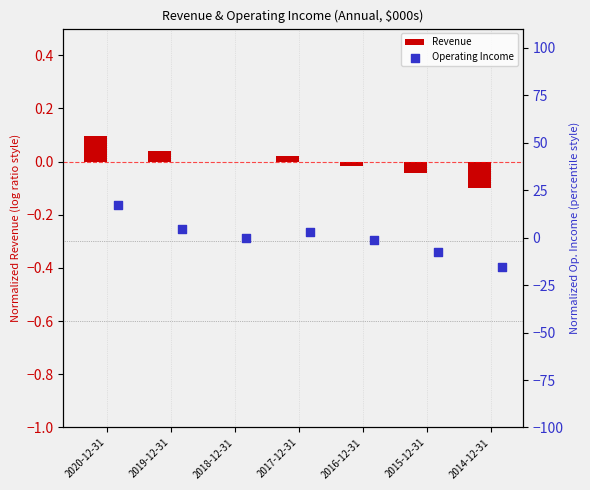

Which series reaches the minimum Y coordinate?

Operating Income